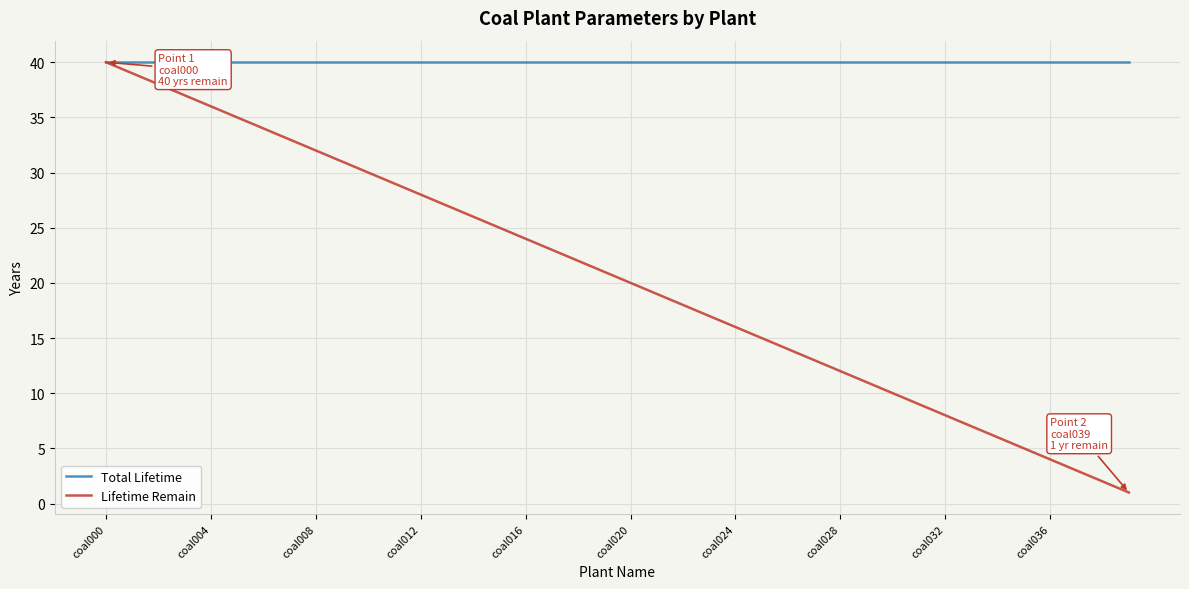

How many categories are shown in the chart?

40